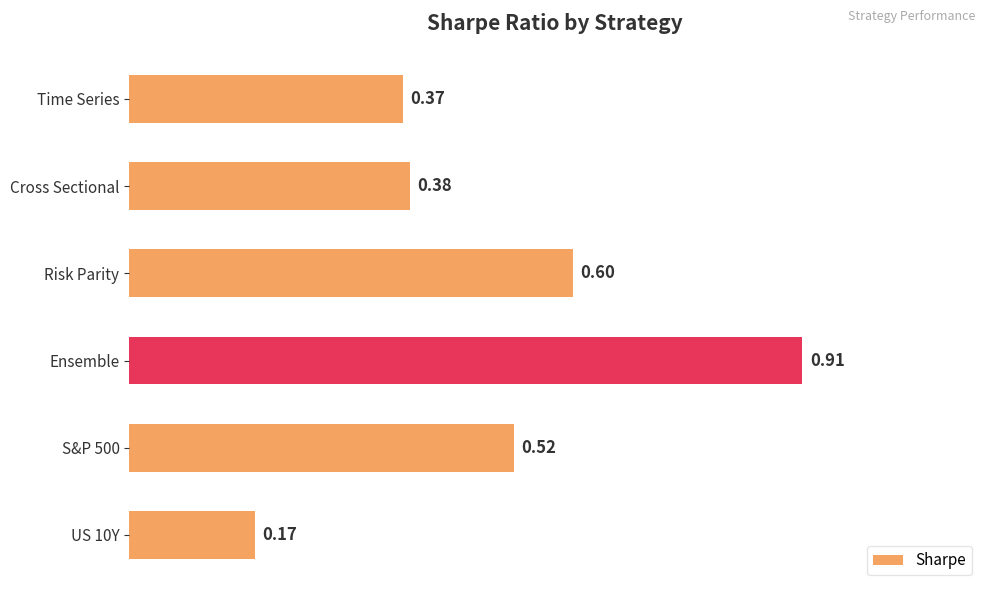

Rank the categories by value from lowest to highest.

US 10Y, Time Series, Cross Sectional, S&P 500, Risk Parity, Ensemble